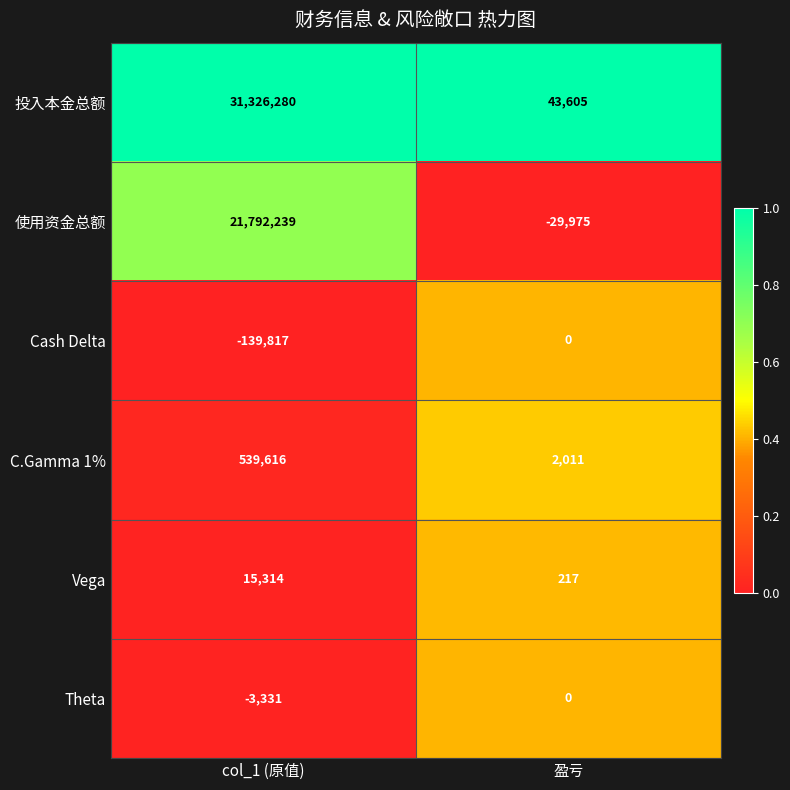

What is the difference between the highest and lowest values at 盈亏?

73580